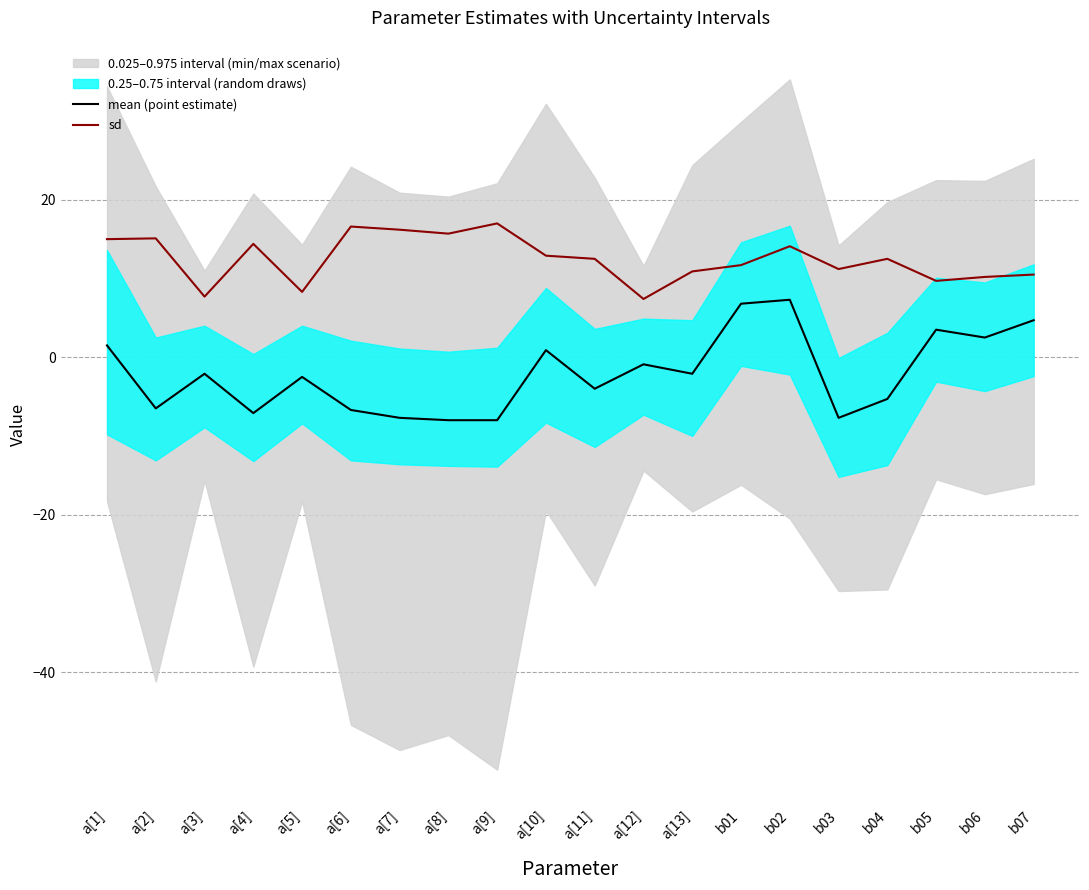

Reading left to right, list all the values displayed in this chart.

mean (point estimate): 1.5	-6.5	-2.1	-7.1	-2.5	-6.7	-7.7	-8.0	-8.0	0.9	-4.0	-0.9	-2.1	6.8	7.3	-7.7	-5.3	3.5	2.5	4.7
sd: 15.0	15.1	7.7	14.4	8.3	16.6	16.2	15.7	17.0	12.9	12.5	7.4	10.9	11.7	14.1	11.2	12.5	9.7	10.2	10.5